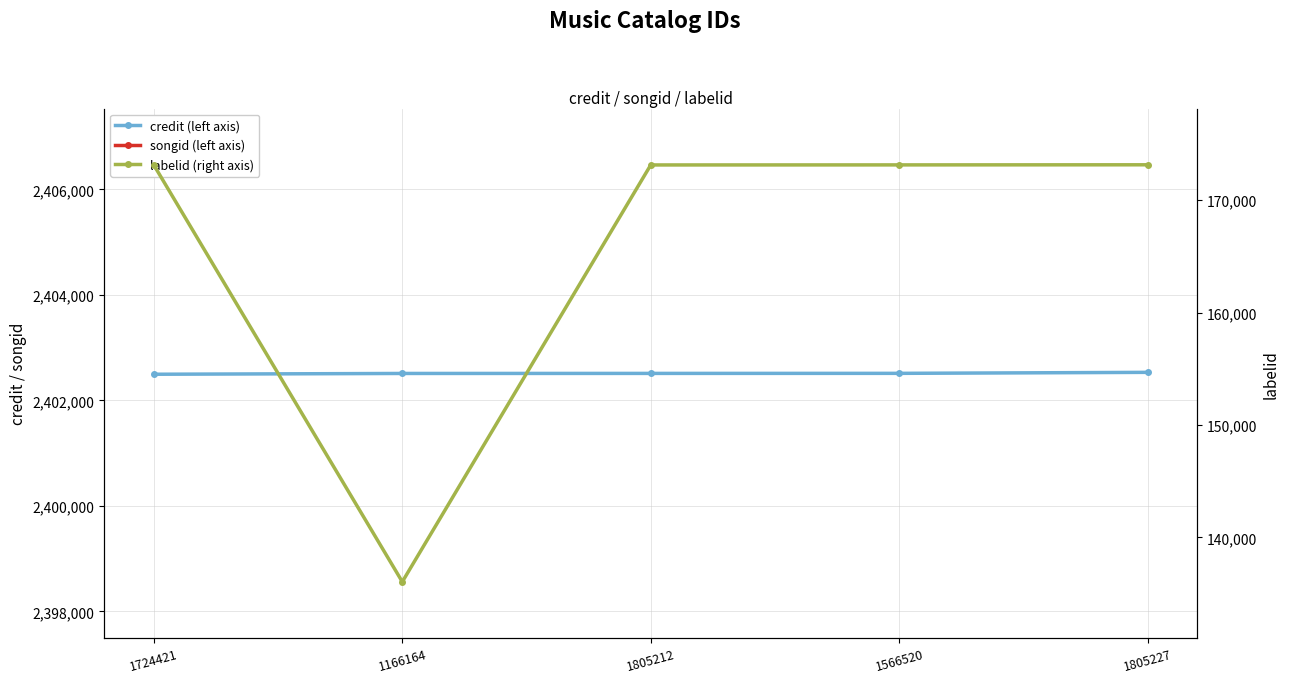

True or false: credit (left axis) and labelid (right axis) cross at least once.

False